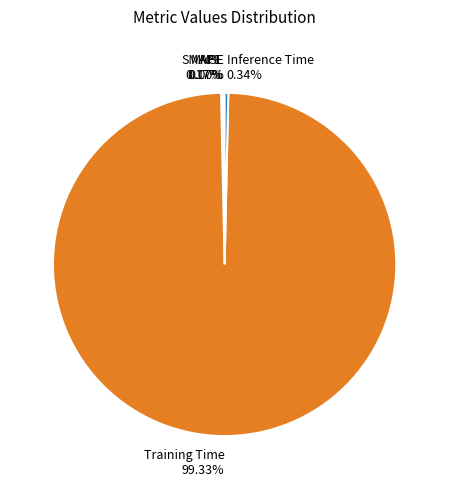

Does any single category account for the majority?

Yes